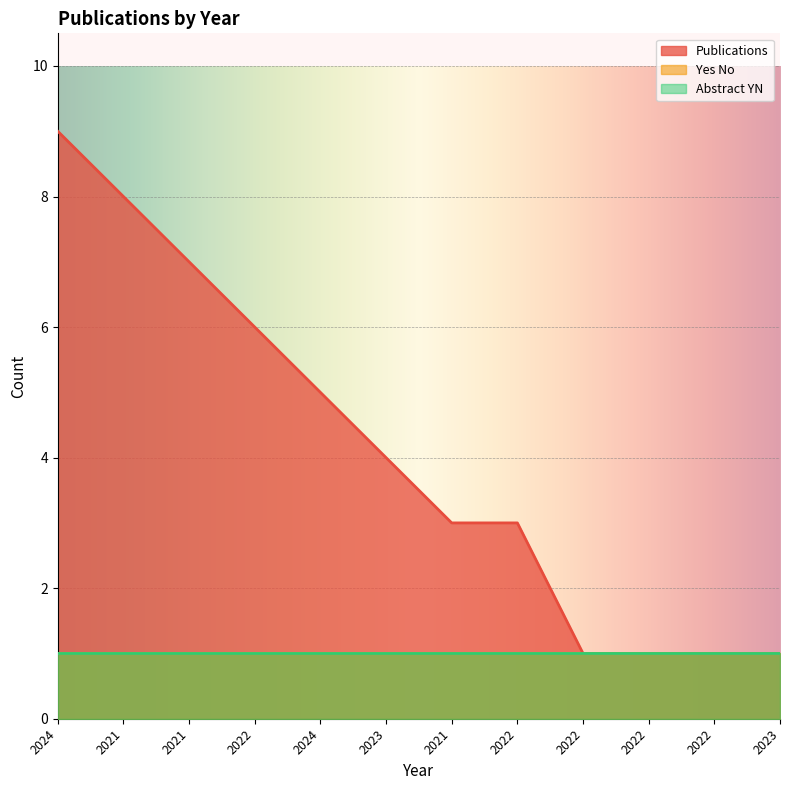

Is the value of Publications at 2021 greater than the value of Yes No at 2021?

Yes